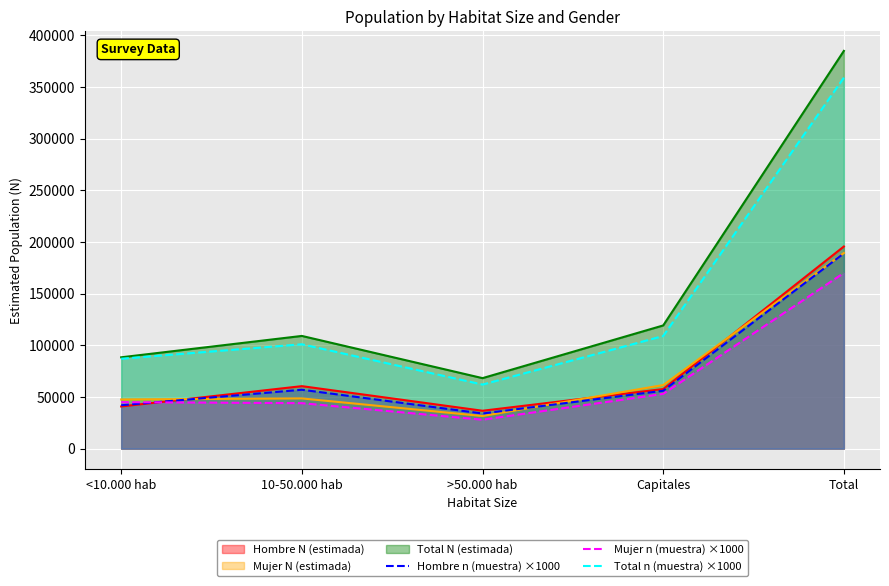

The Mujer n (muestra) ×1000 series shows 40148 at >50.000 hab. True or false?

False